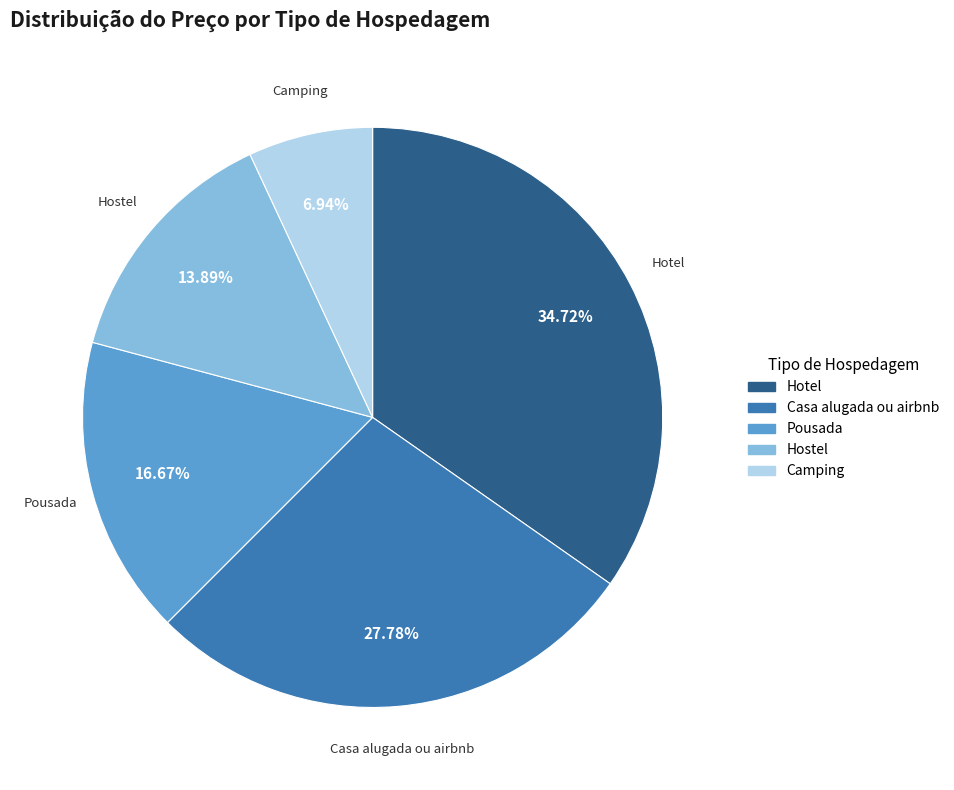

What is the ratio of the value at Hotel to the value at Casa alugada ou airbnb?

1.2